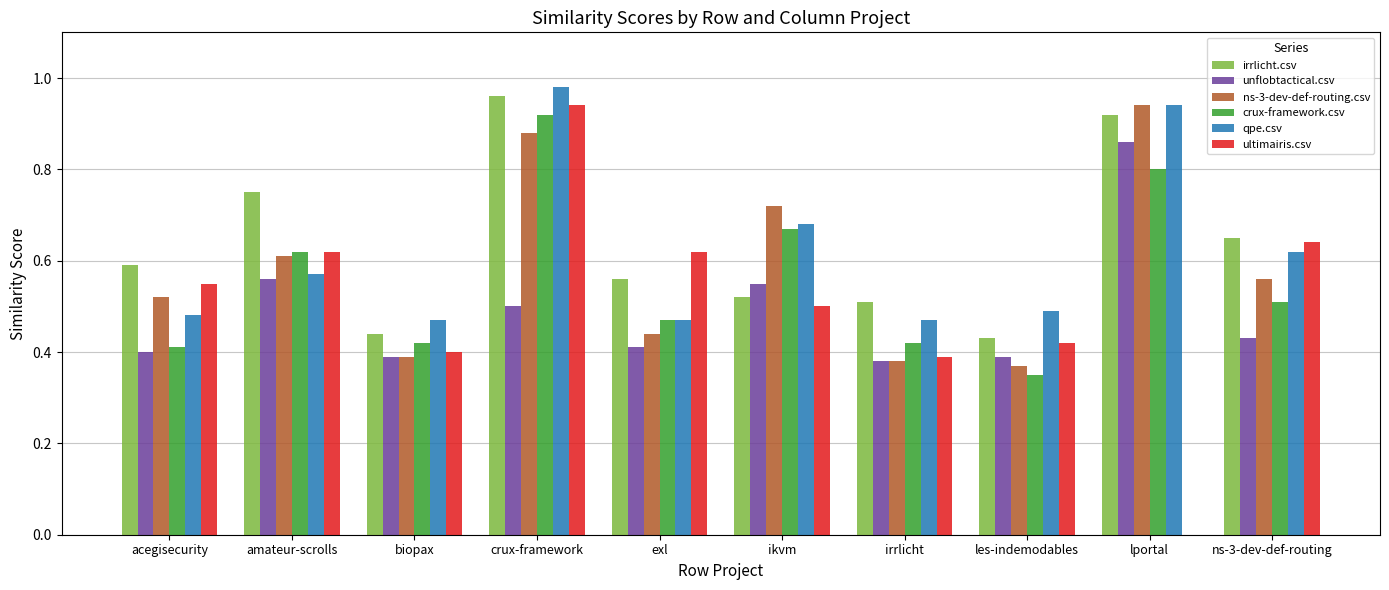

Which category has the highest value in the ultimairis.csv series?

crux-framework